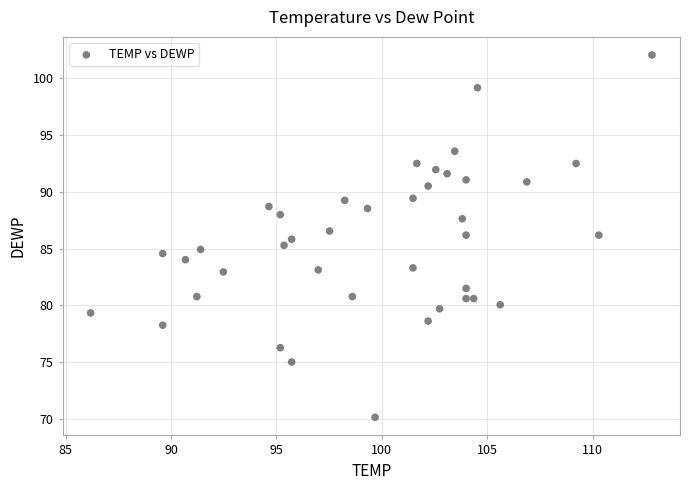

What is the range of Y values (max minus min)?

31.9